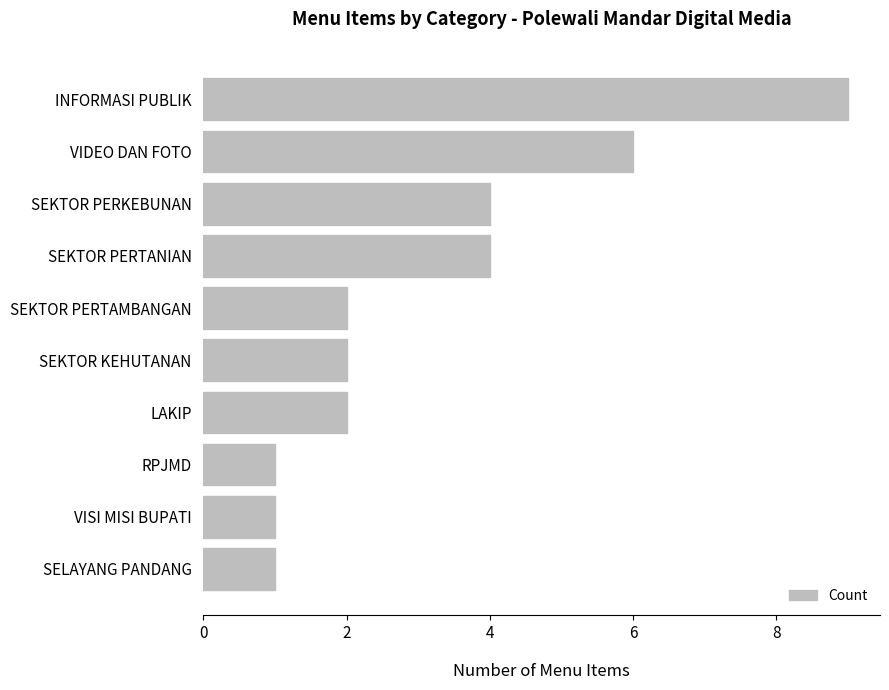

What is the change in value from SEKTOR PERTAMBANGAN to SEKTOR PERKEBUNAN?

+2